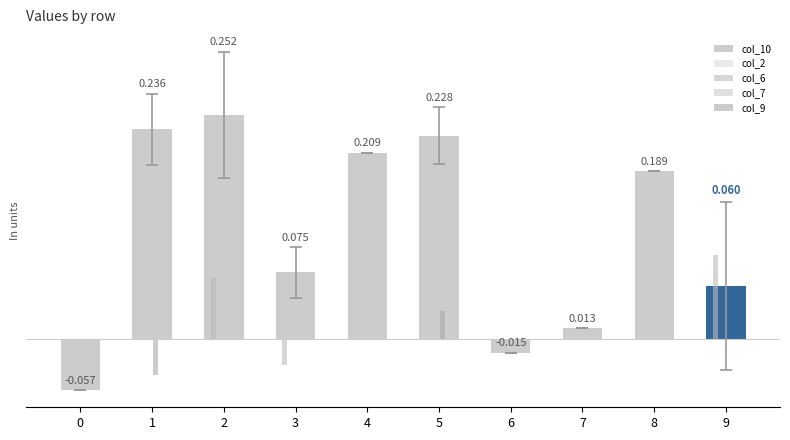

Are the bars horizontal?

No